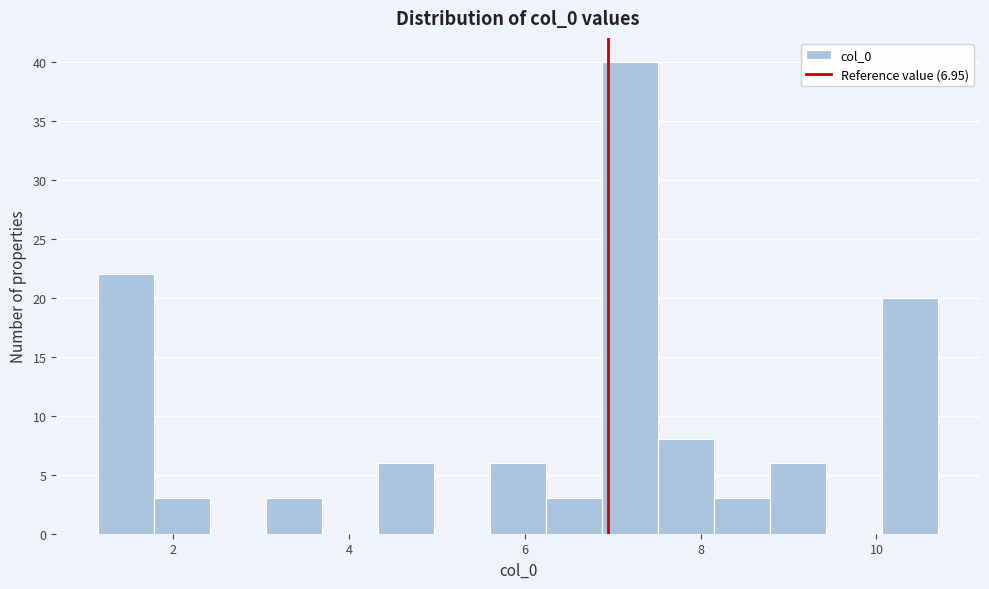

Around what value on the x-axis is the tallest bar? Give the approximate position of its centre, as read against the axis.

7.2